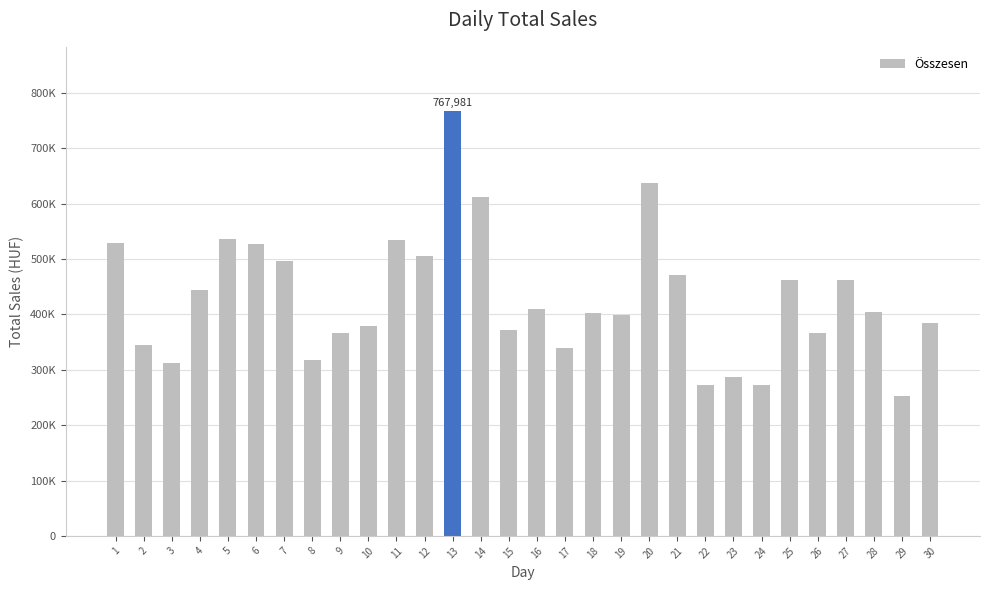

Does the chart contain any negative values?

No